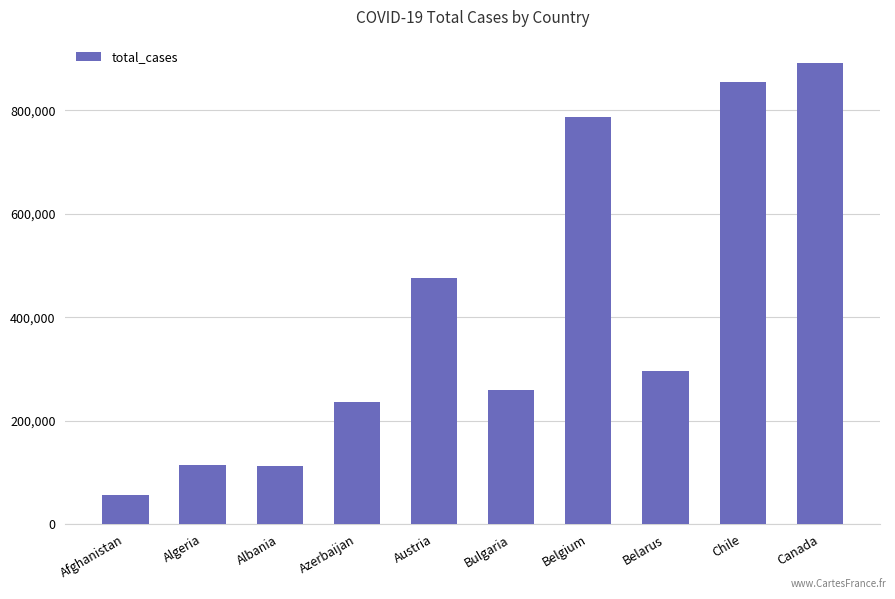

What is the label of the 7th bar from the left?

Belgium